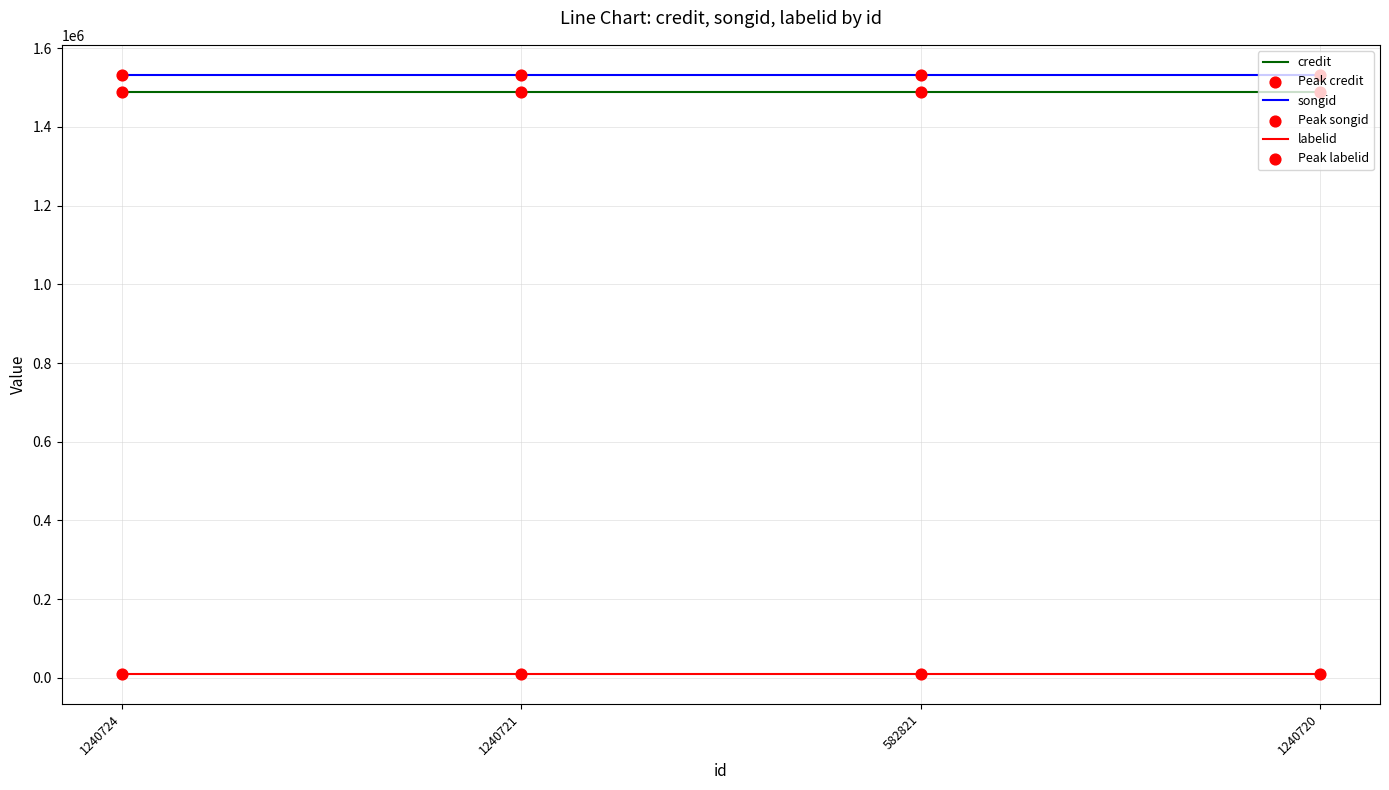

Is the value of songid at 1240724 greater than the value of labelid at 1240720?

Yes